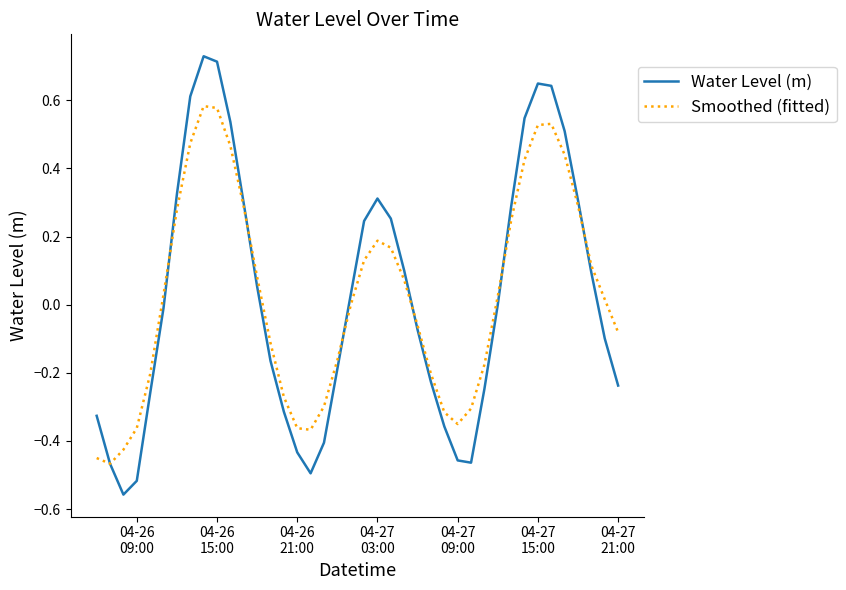

Which series has the widest spread of values?

Water Level (m)